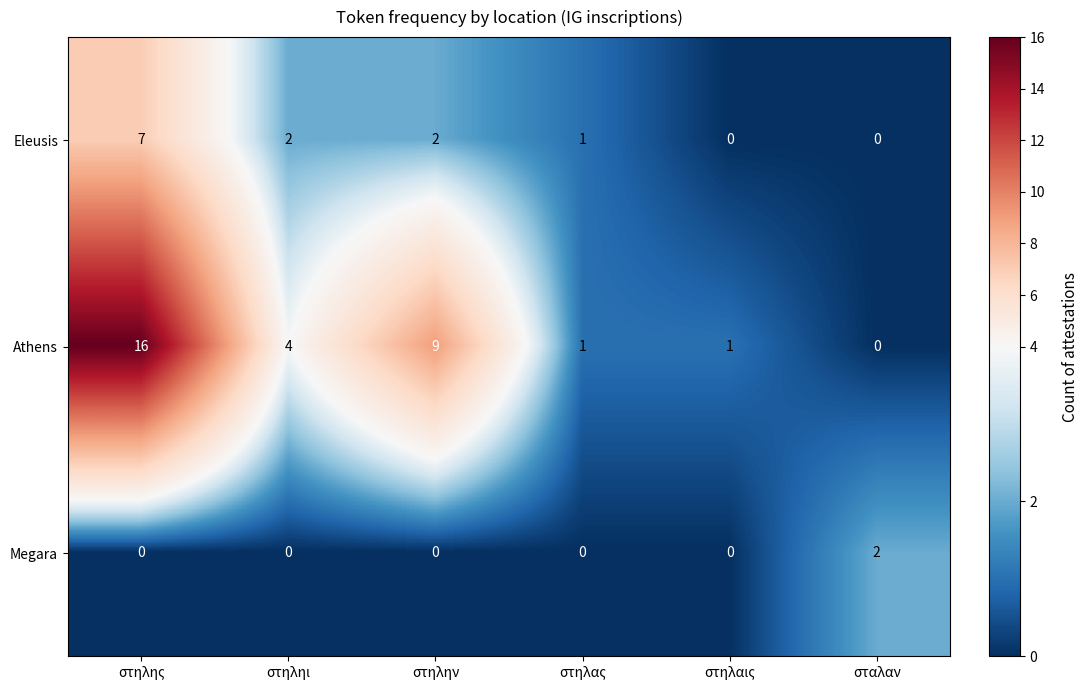

The value of Athens at στηληι is 7. True or false?

False